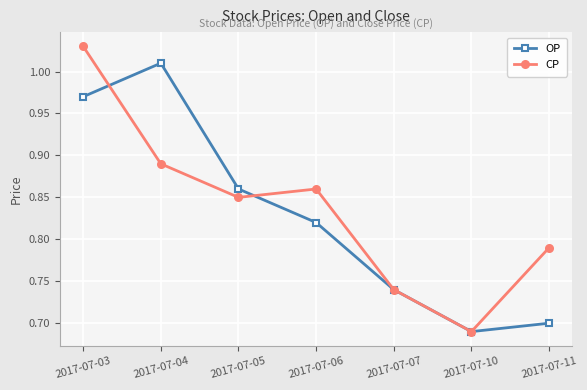

At how many categories does at least one series exceed 0?

7